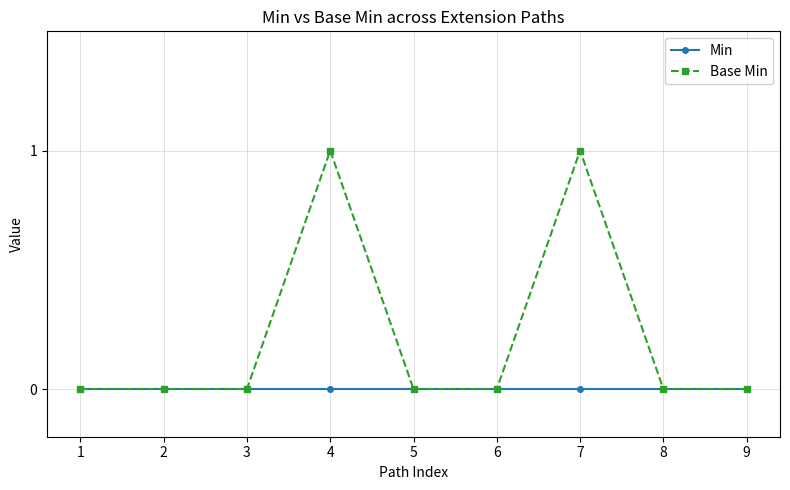

Which series has the largest total across all categories?

Base Min